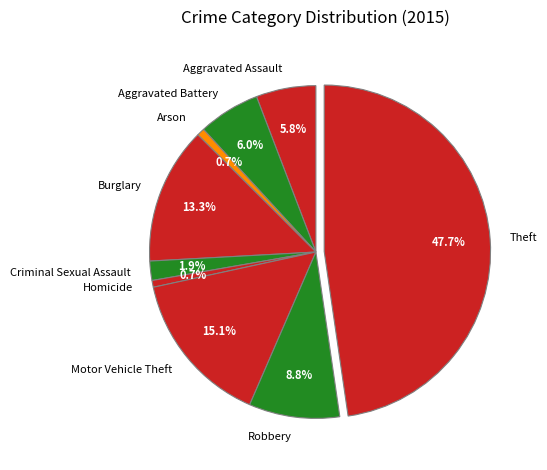

Is there any slice that represents more than half of the pie?

No